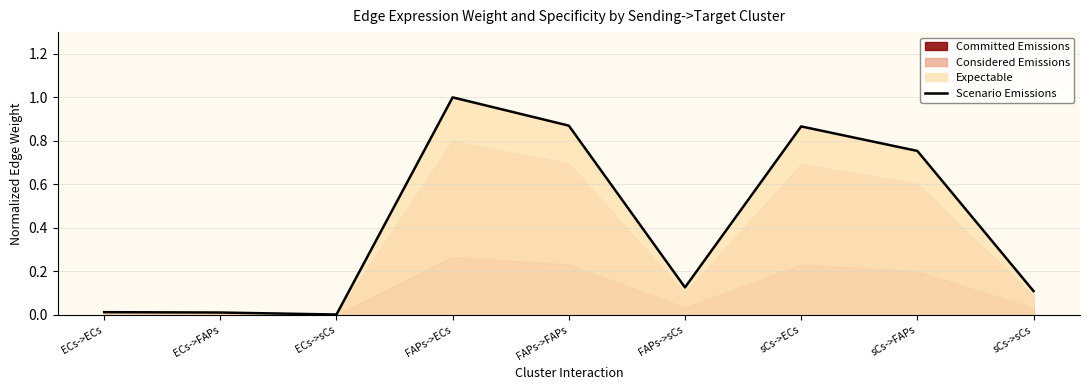

Rank the categories by value from highest to lowest.

FAPs->ECs, FAPs->FAPs, sCs->ECs, sCs->FAPs, FAPs->sCs, sCs->sCs, ECs->ECs, ECs->FAPs, ECs->sCs